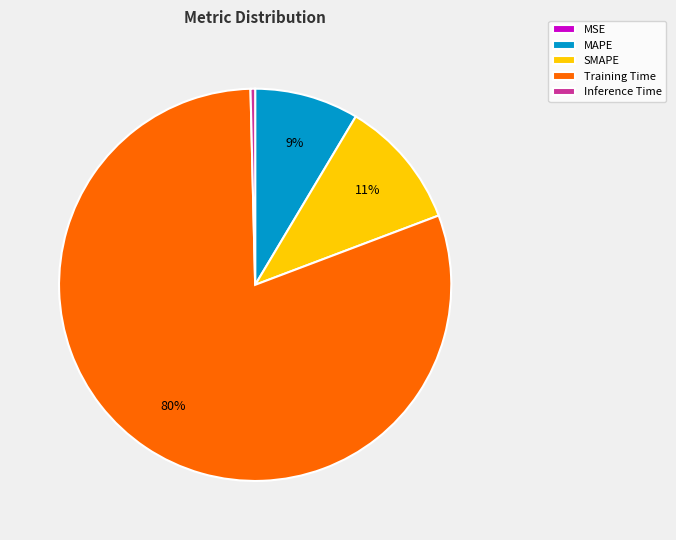

Which has a higher value, Training Time or MAPE?

Training Time